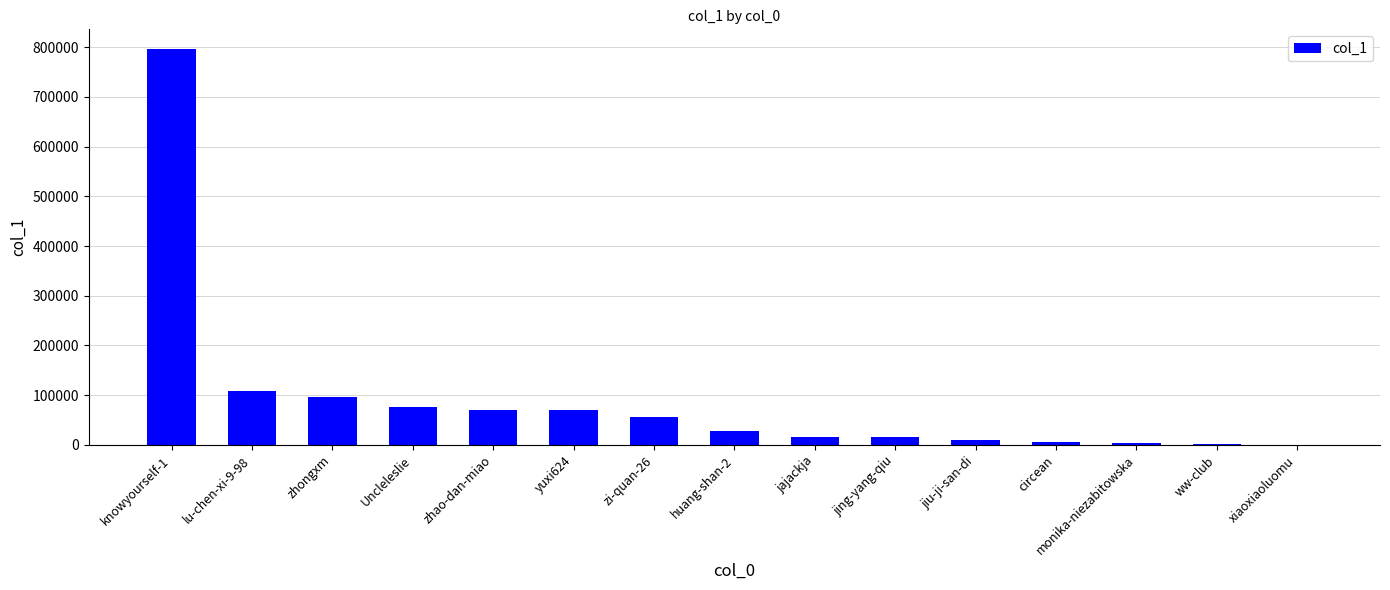

What is the sum of all values?

1357029